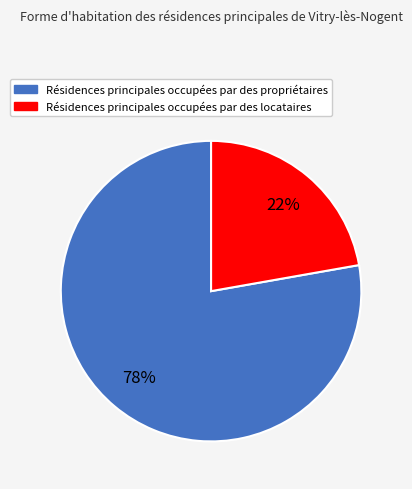

To the nearest percent, what is the average slice percentage?

50%